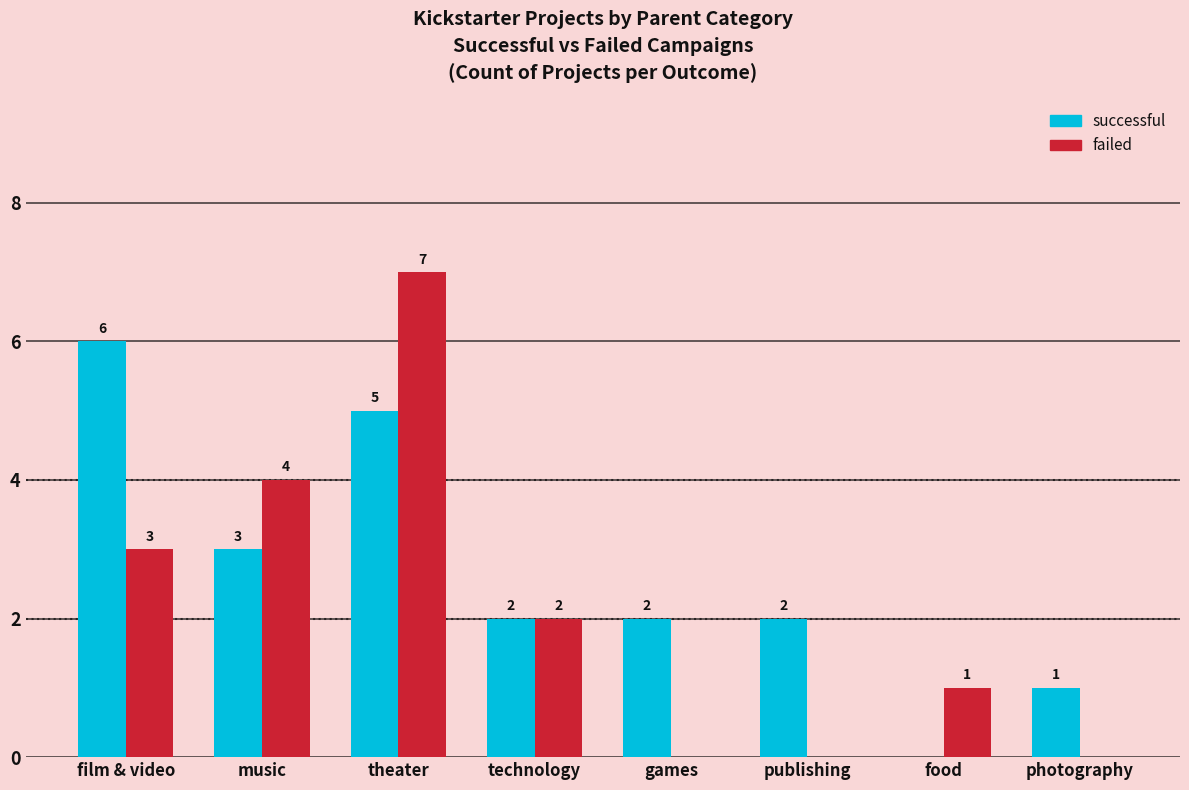

Reading left to right, list all the values displayed in this chart.

successful: film & video=6	music=3	theater=5	technology=2	games=2	publishing=2	food=0	photography=1
failed: film & video=3	music=4	theater=7	technology=2	games=0	publishing=0	food=1	photography=0